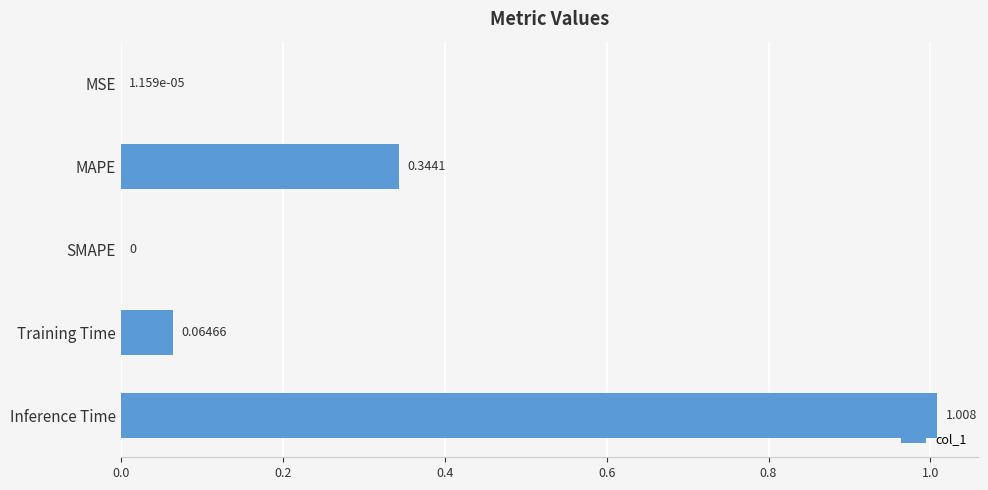

At which label is the value closest to 0?

SMAPE